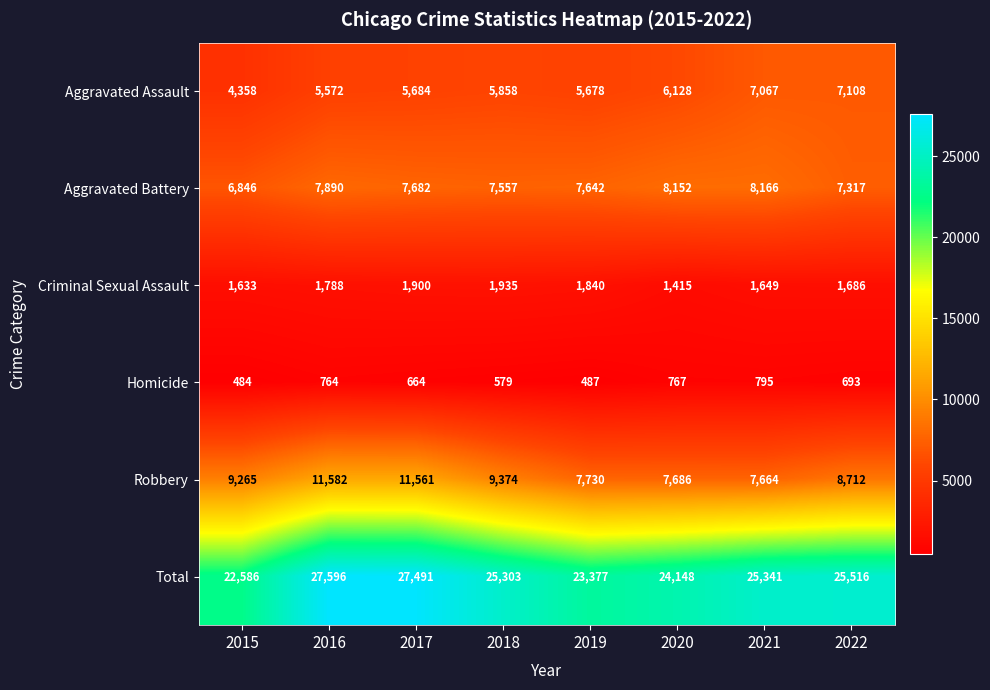

How many series are shown in this chart?

6